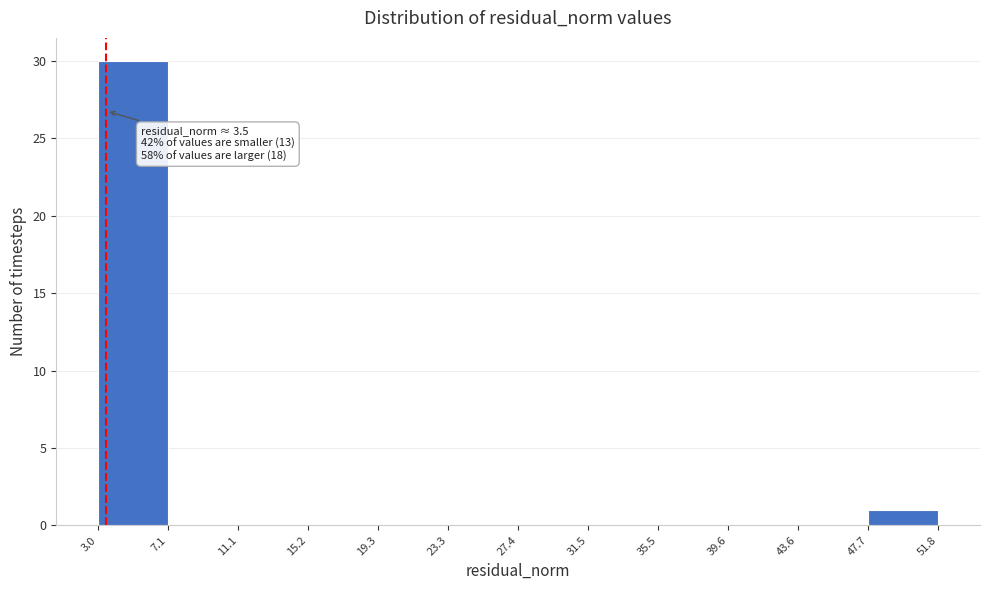

Which range on the x-axis has the tallest bar?

3.0 to 7.1